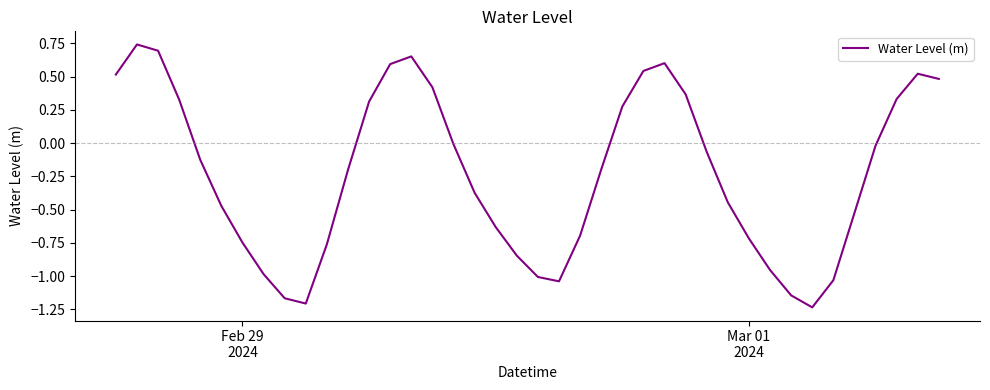

Does the chart have visible grid lines?

No